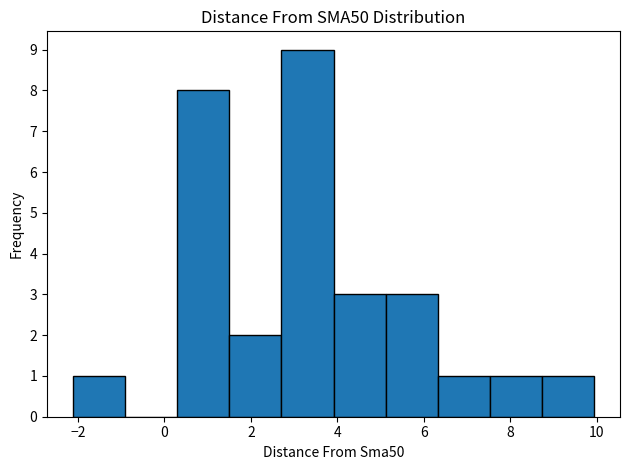

Which range on the x-axis has the tallest bar?

2.8 to 4.0